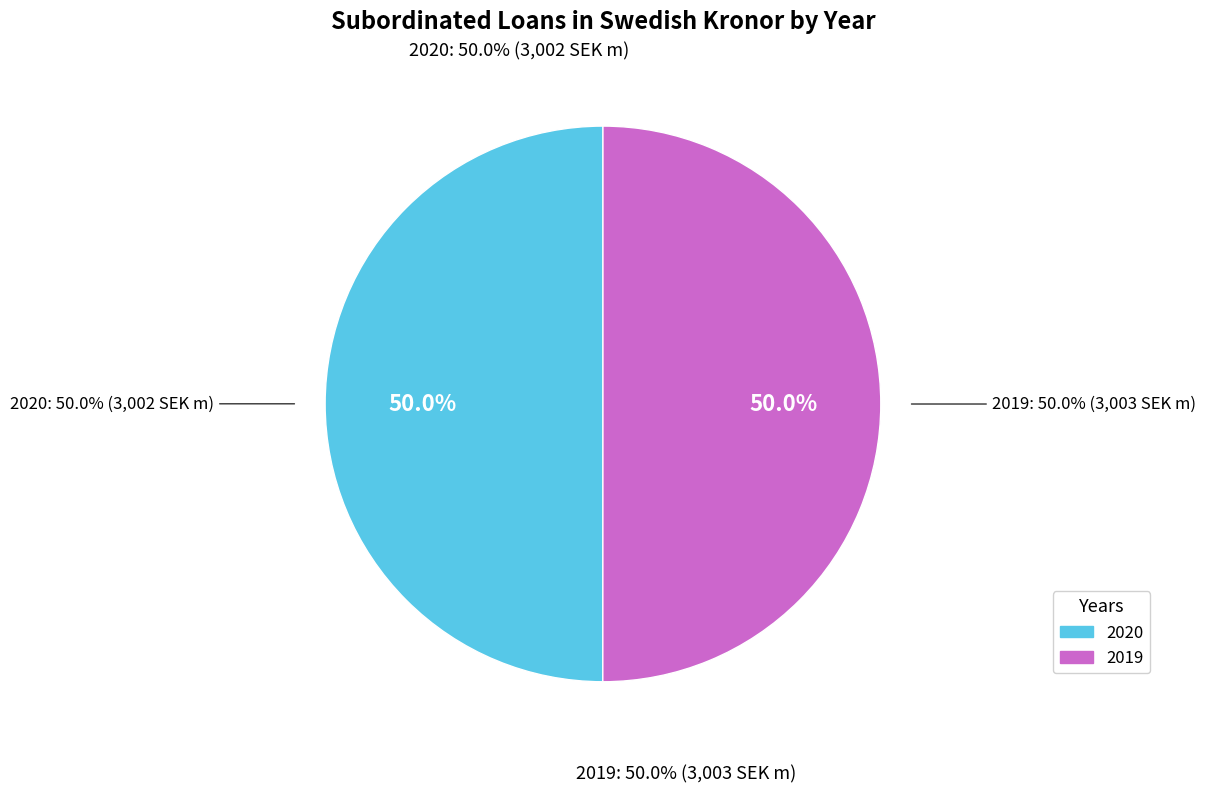

What is the smallest slice in the pie chart?

2020